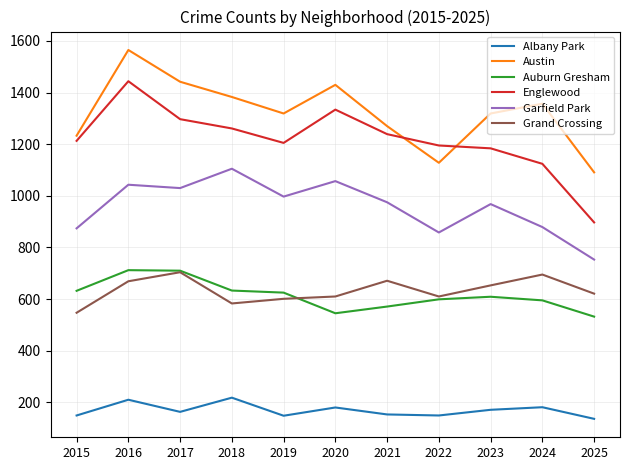

True or false: Garfield Park and Austin intersect in this chart.

False